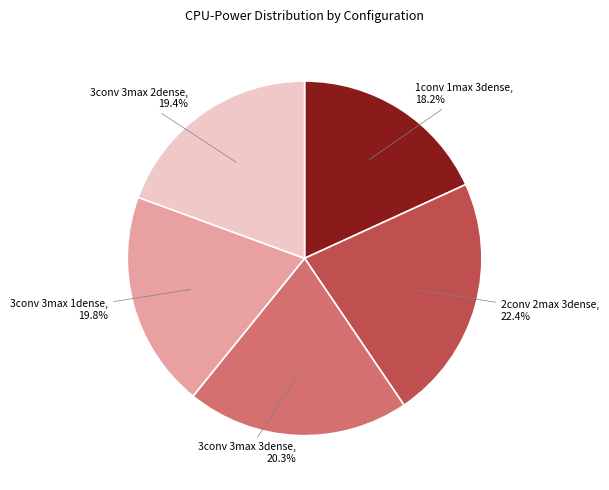

How many segments does this pie chart have?

5